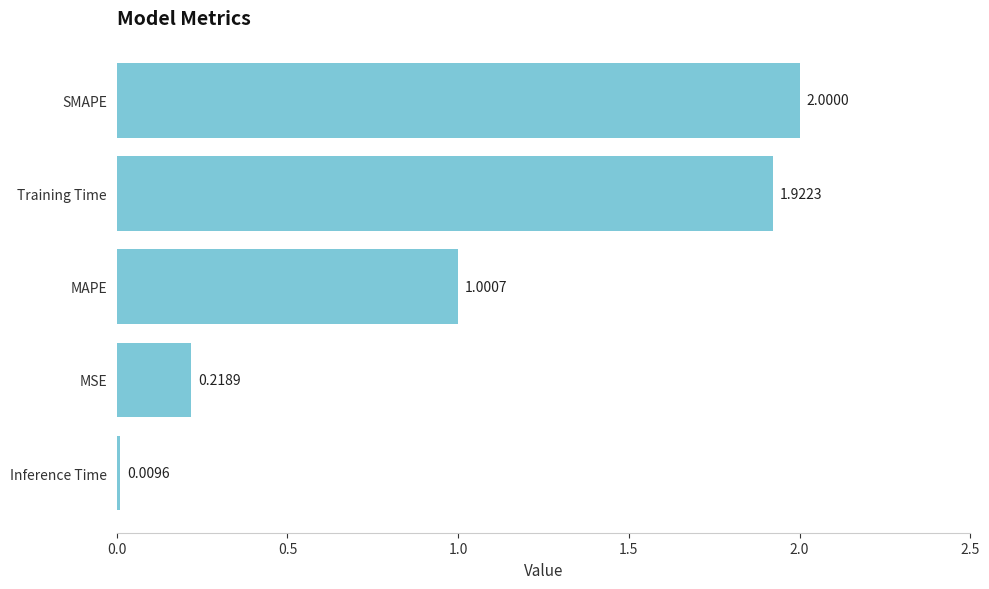

What is the change in value from Training Time to MAPE?

-0.9